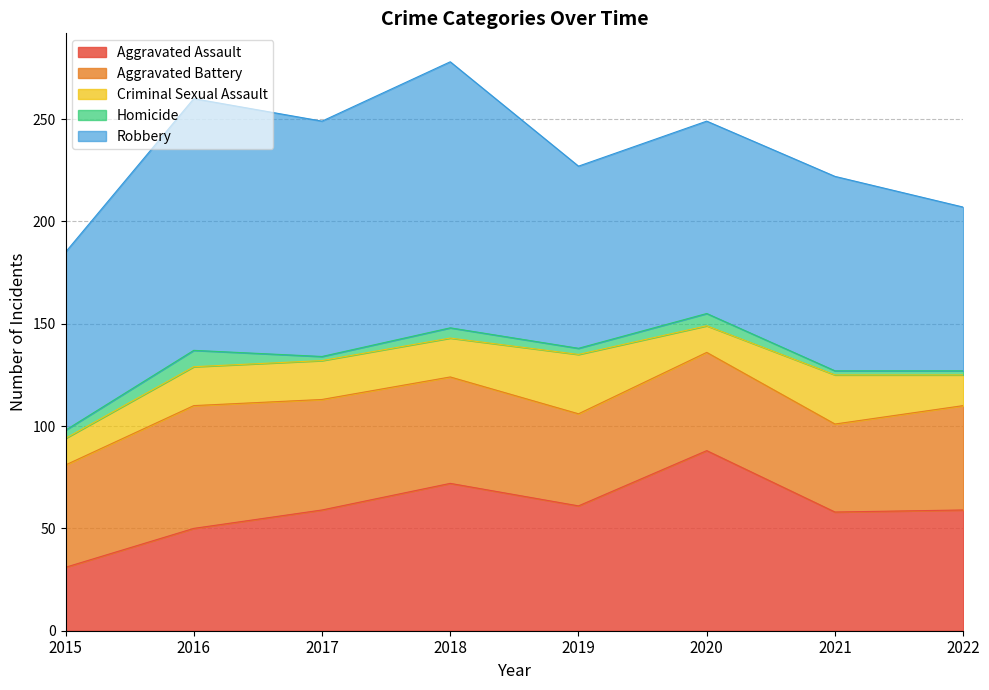

True or false: Robbery has a value of 34 at 2015.

False